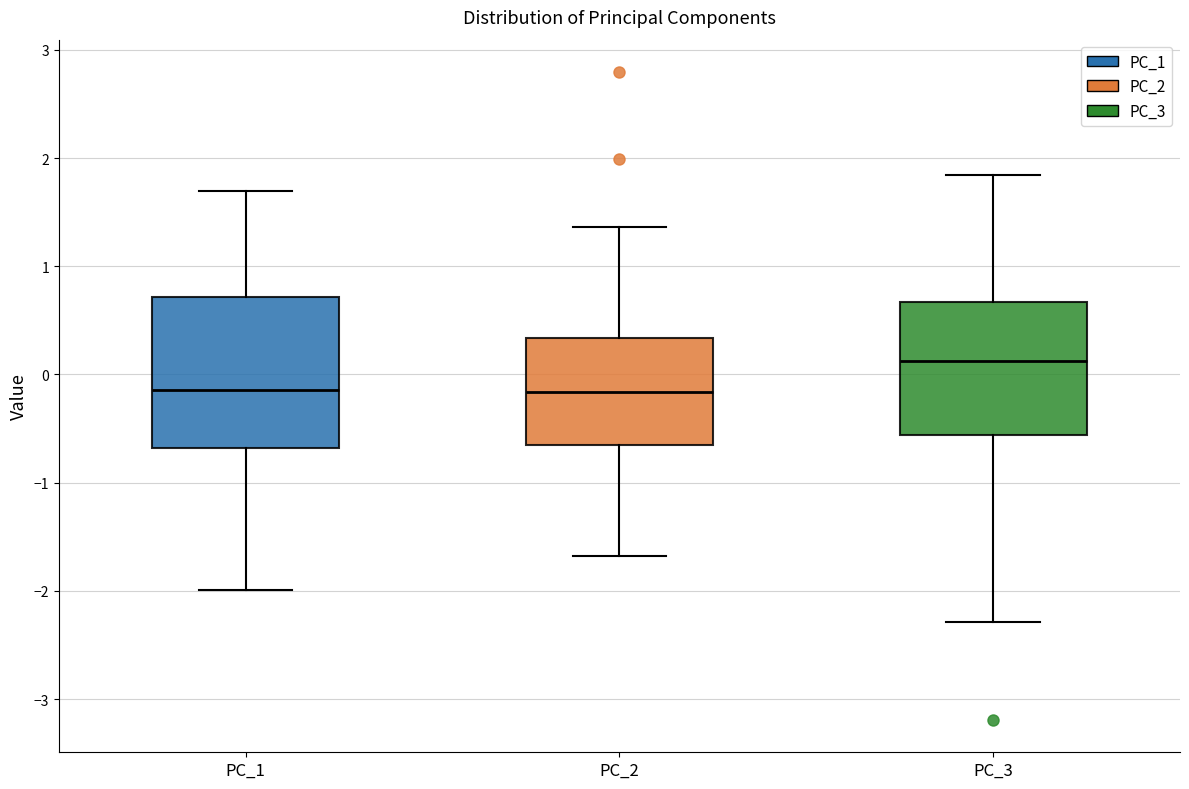

Reading left to right, transcribe this box plot: for each box, give where its median line is, the range the box spans, and where its two whiskers end, as read against the y-axis. The values are not printed on the chart, so give them approximately, as read against the axis.

PC_1: median -0.1, box -0.7 to 0.7, whiskers -2.0 to 1.7
PC_2: median -0.2, box -0.6 to 0.3, whiskers -1.7 to 1.4
PC_3: median 0.1, box -0.6 to 0.7, whiskers -2.3 to 1.8